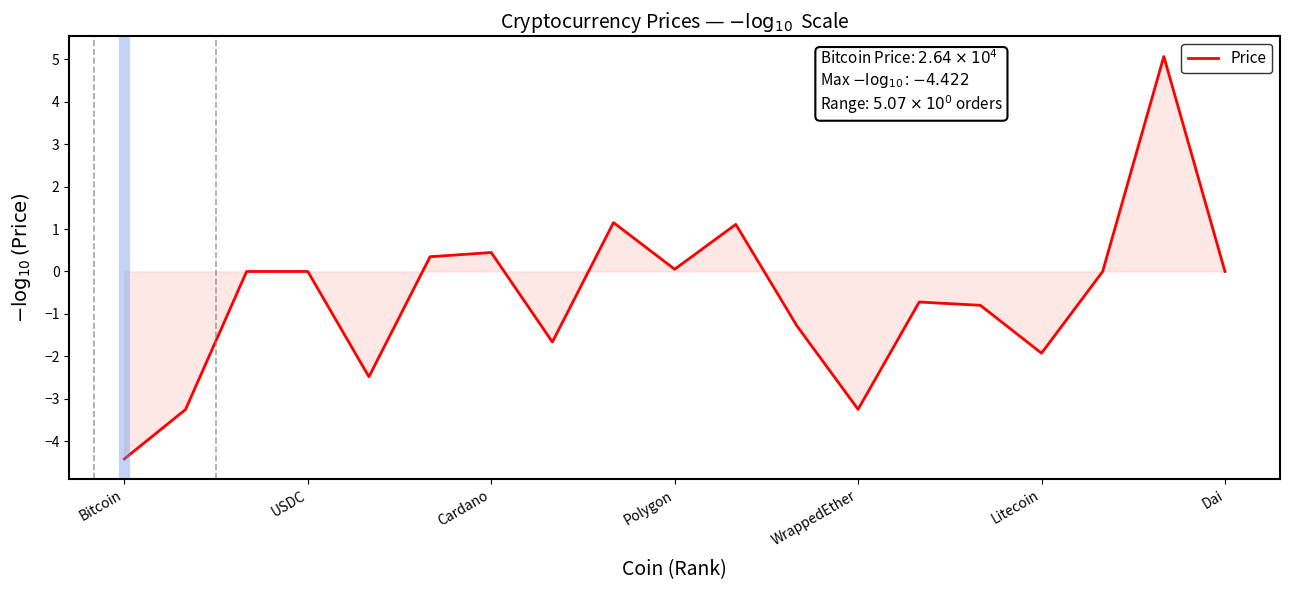

What is the maximum value shown in the chart?

5.1